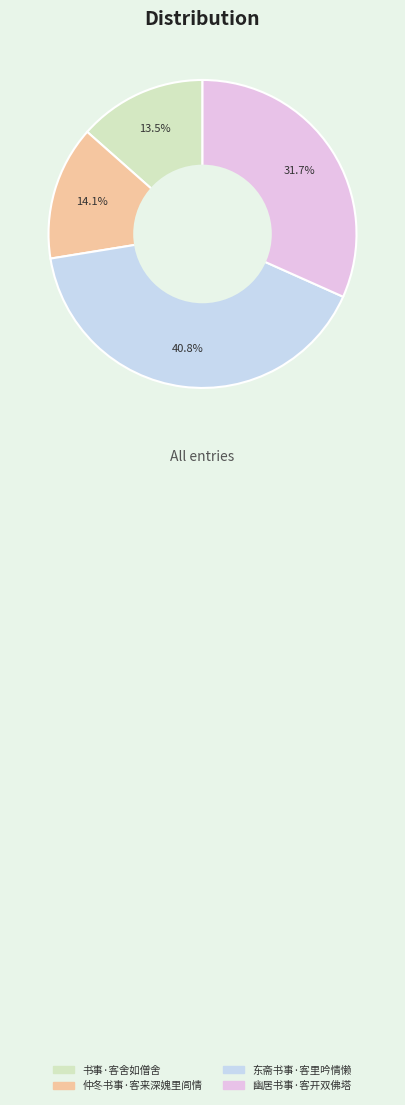

What percentage is the 幽居书事·客开双佛塔 slice, to the nearest percent?

32%